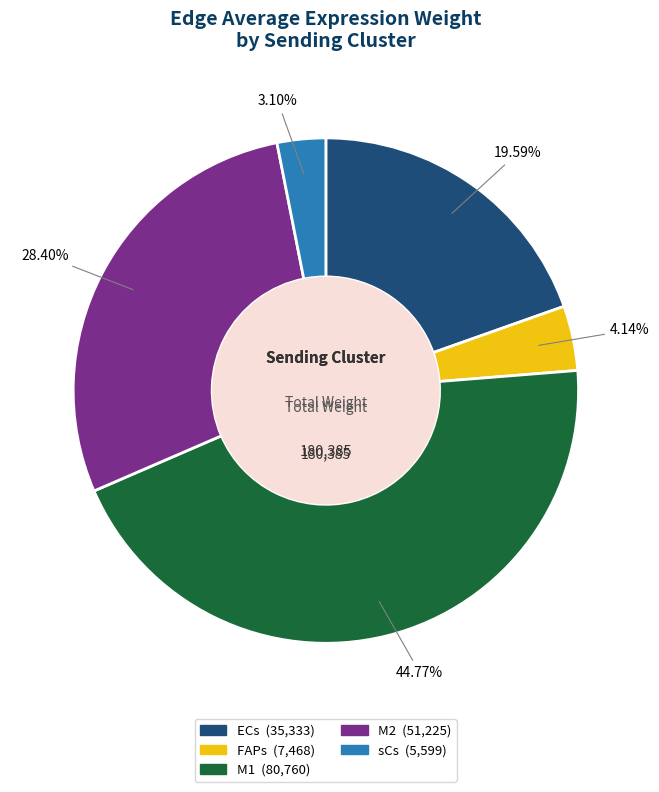

Is there any slice that represents more than half of the pie?

No